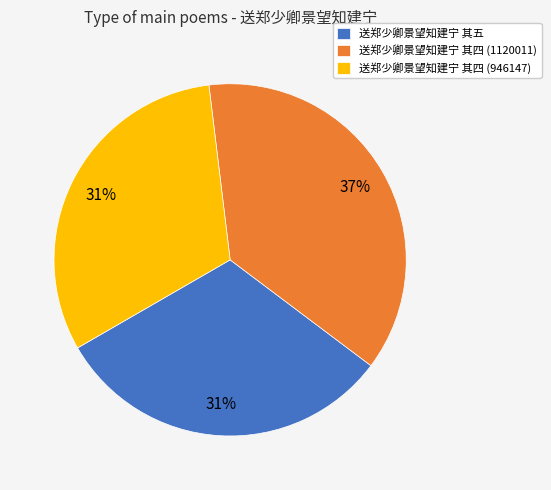

Is there a majority slice in this chart?

No